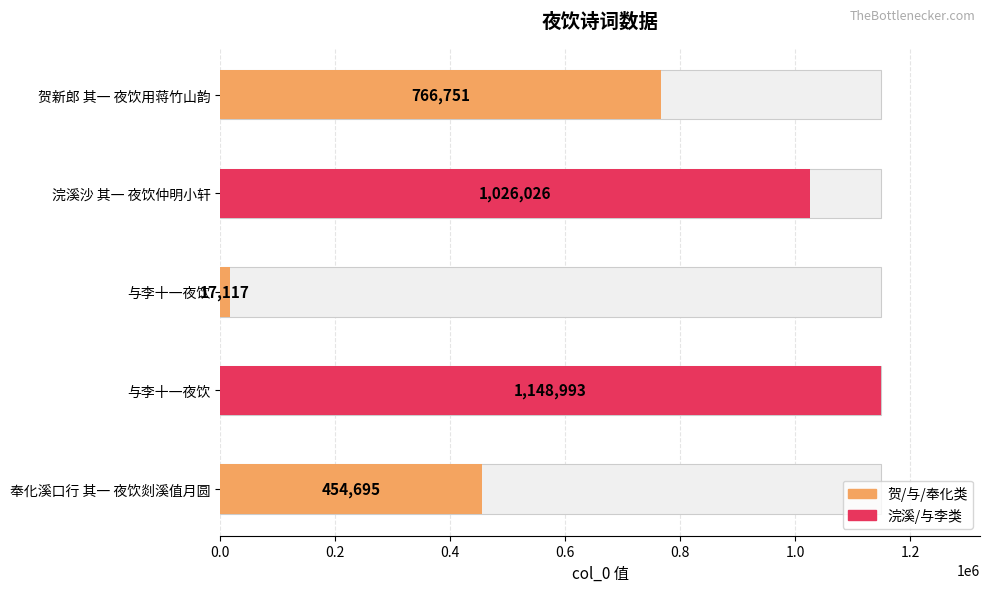

What is the maximum value shown in the chart?

1148993